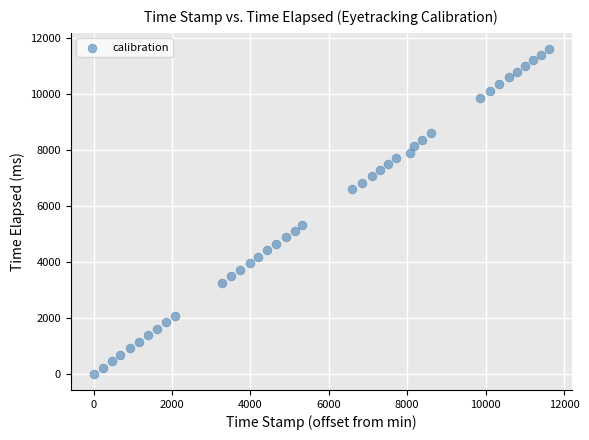

What Y value in the scatter plot is closest to 5793?

5302.8